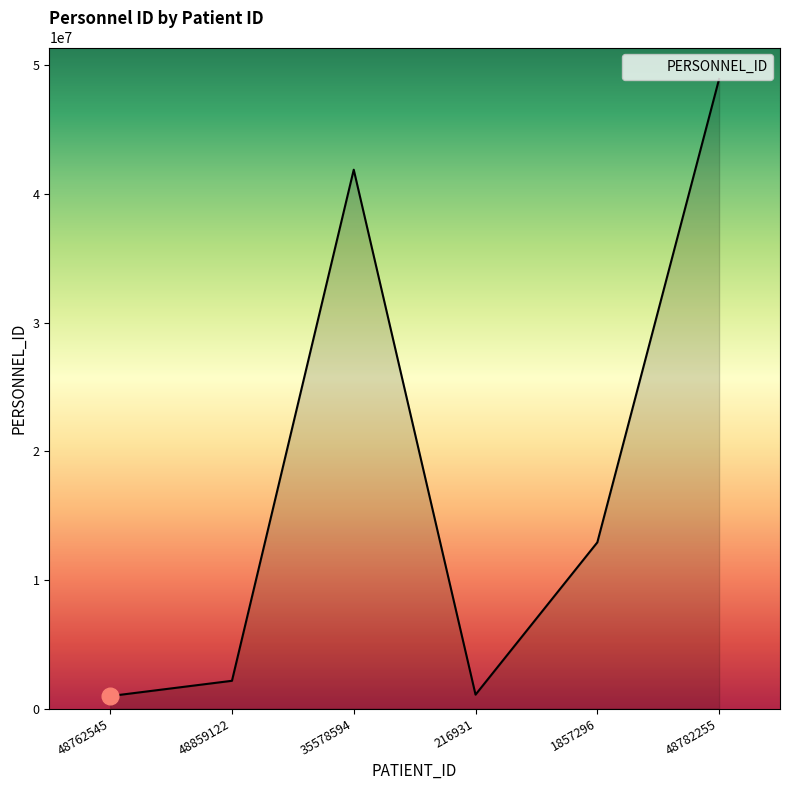

How many interior local valleys (lower than both neighbors) does the data have?

1